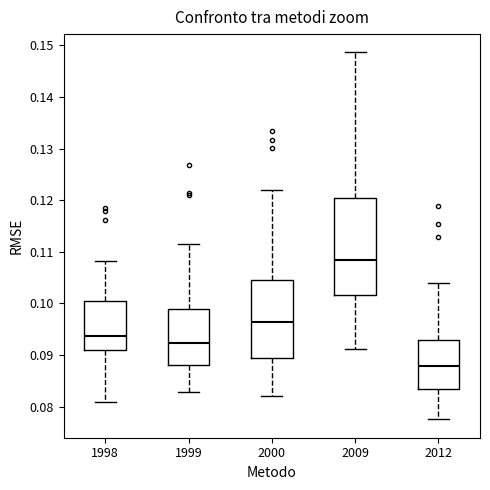

Which box's median line is the lowest?

2012